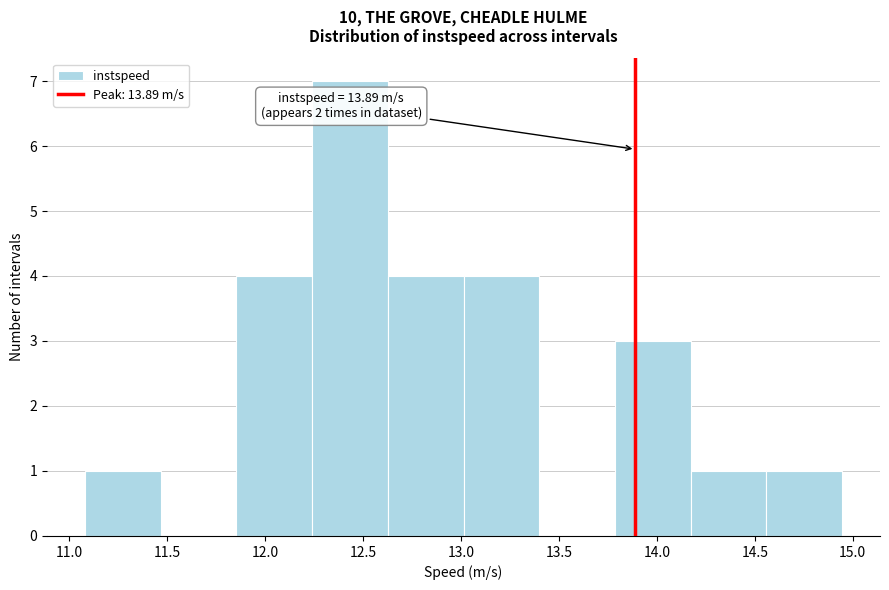

Which range on the x-axis has the tallest bar?

12.25 to 12.65